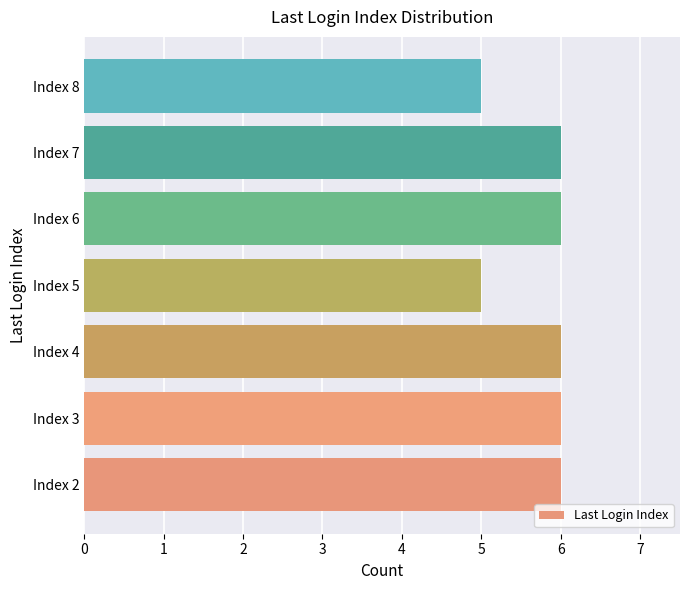

Approximately how many times larger is the value at Index 3 compared to Index 5?

1.2